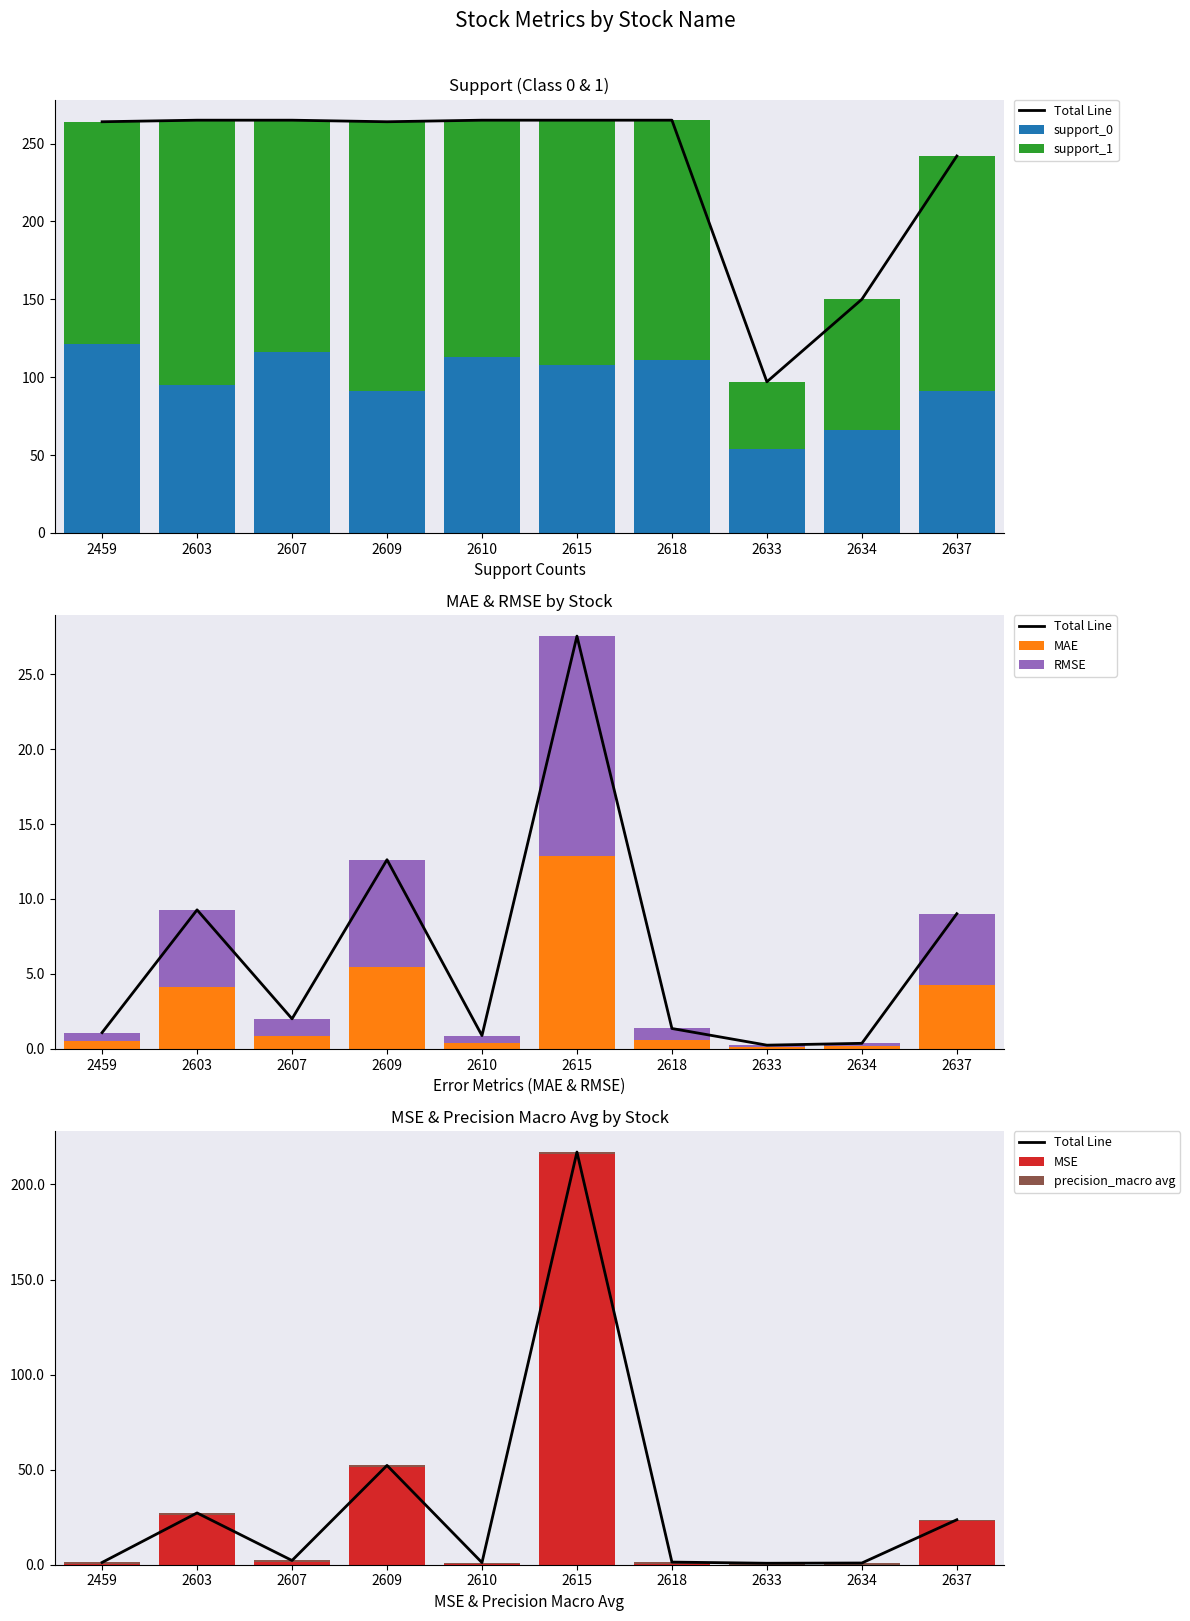

Reading left to right, list all the values displayed in this chart.

support_0: 2459=121.0	2603=95.0	2607=116.0	2609=91.0	2610=113.0	2615=108.0	2618=111.0	2633=54.0	2634=66.0	2637=91.0
support_1: 2459=143.0	2603=170.0	2607=149.0	2609=173.0	2610=152.0	2615=157.0	2618=154.0	2633=43.0	2634=84.0	2637=151.0
MAE: 2459=0.5	2603=4.1	2607=0.8	2609=5.5	2610=0.4	2615=12.8	2618=0.6	2633=0.1	2634=0.2	2637=4.2
MSE: 2459=0.3	2603=26.4	2607=1.3	2609=51.4	2610=0.2	2615=216.2	2618=0.6	2633=0.0	2634=0.0	2637=22.8
RMSE: 2459=0.6	2603=5.1	2607=1.2	2609=7.2	2610=0.5	2615=14.7	2618=0.7	2633=0.1	2634=0.2	2637=4.8
precision_macro avg: 2459=0.9	2603=0.8	2607=0.9	2609=0.9	2610=0.9	2615=0.9	2618=0.8	2633=0.8	2634=0.9	2637=0.8